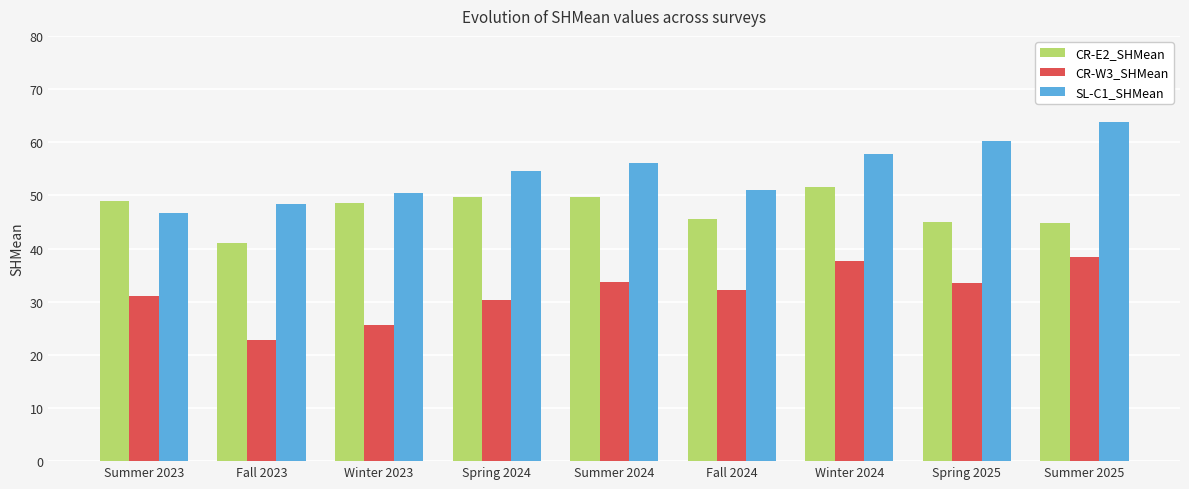

What is the total value across all series at Fall 2023?

112.3